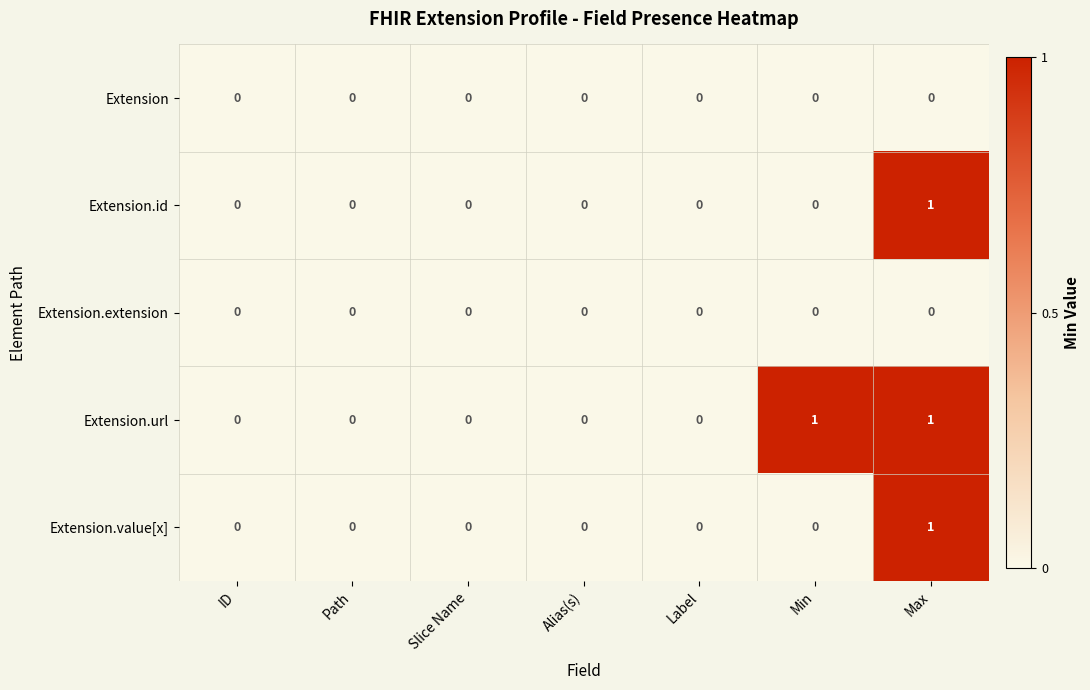

At which category is the sum across all series the highest?

Max